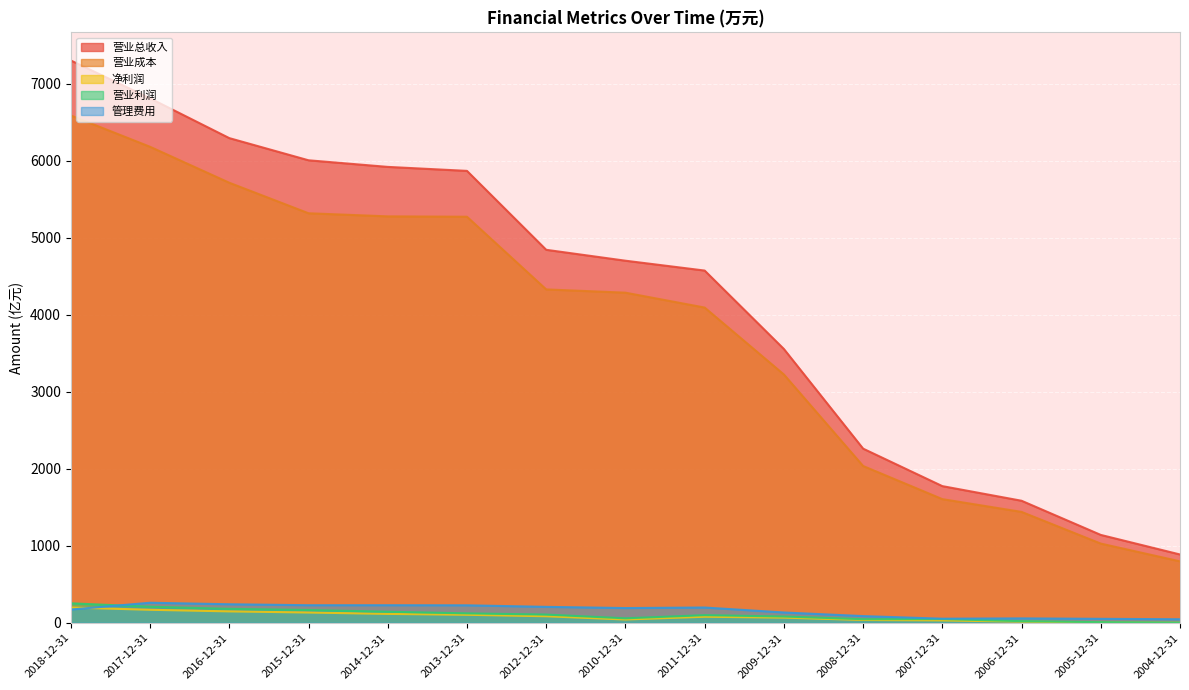

Reading left to right, extract all data points from this chart.

营业总收入: 7301.2	6809.8	6293.3	6005.4	5919.7	5867.9	4843.1	4701.6	4573.7	3555.2	2261.4	1774.9	1584.9	1141.3	887.3
营业成本: 6587.1	6180.6	5713.8	5317.6	5277.3	5272.5	4328.9	4286.5	4093.3	3224.3	2036.1	1606.0	1440.1	1028.7	798.0
净利润: 198.4	169.2	148.5	133.7	115.7	104.4	85.2	43.2	78.8	67.3	37.1	31.5	15.0	4.4	0.8
营业利润: 253.2	209.1	181.3	166.1	143.8	122.8	106.9	58.4	99.3	81.9	47.0	48.9	21.4	8.3	2.2
管理费用: 172.4	260.6	240.9	228.4	228.5	227.2	207.1	191.6	198.5	134.1	87.2	53.3	57.3	51.7	46.3